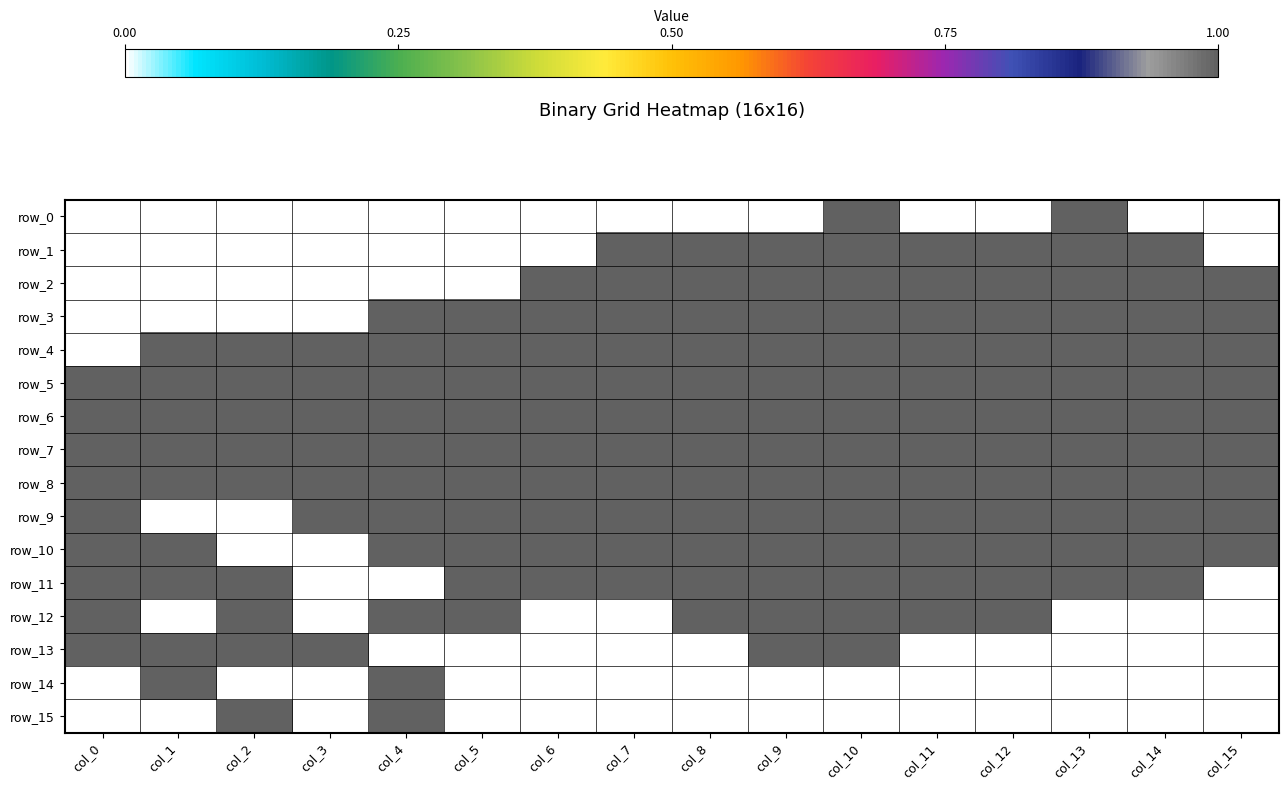

Reading left to right, what are all the values shown in this chart?

row_0: 0	0	0	0	0	0	0	0	0	0	1	0	0	1	0	0
row_1: 0	0	0	0	0	0	0	1	1	1	1	1	1	1	1	0
row_2: 0	0	0	0	0	0	1	1	1	1	1	1	1	1	1	1
row_3: 0	0	0	0	1	1	1	1	1	1	1	1	1	1	1	1
row_4: 0	1	1	1	1	1	1	1	1	1	1	1	1	1	1	1
row_5: 1	1	1	1	1	1	1	1	1	1	1	1	1	1	1	1
row_6: 1	1	1	1	1	1	1	1	1	1	1	1	1	1	1	1
row_7: 1	1	1	1	1	1	1	1	1	1	1	1	1	1	1	1
row_8: 1	1	1	1	1	1	1	1	1	1	1	1	1	1	1	1
row_9: 1	0	0	1	1	1	1	1	1	1	1	1	1	1	1	1
row_10: 1	1	0	0	1	1	1	1	1	1	1	1	1	1	1	1
row_11: 1	1	1	0	0	1	1	1	1	1	1	1	1	1	1	0
row_12: 1	0	1	0	1	1	0	0	1	1	1	1	1	0	0	0
row_13: 1	1	1	1	0	0	0	0	0	1	1	0	0	0	0	0
row_14: 0	1	0	0	1	0	0	0	0	0	0	0	0	0	0	0
row_15: 0	0	1	0	1	0	0	0	0	0	0	0	0	0	0	0